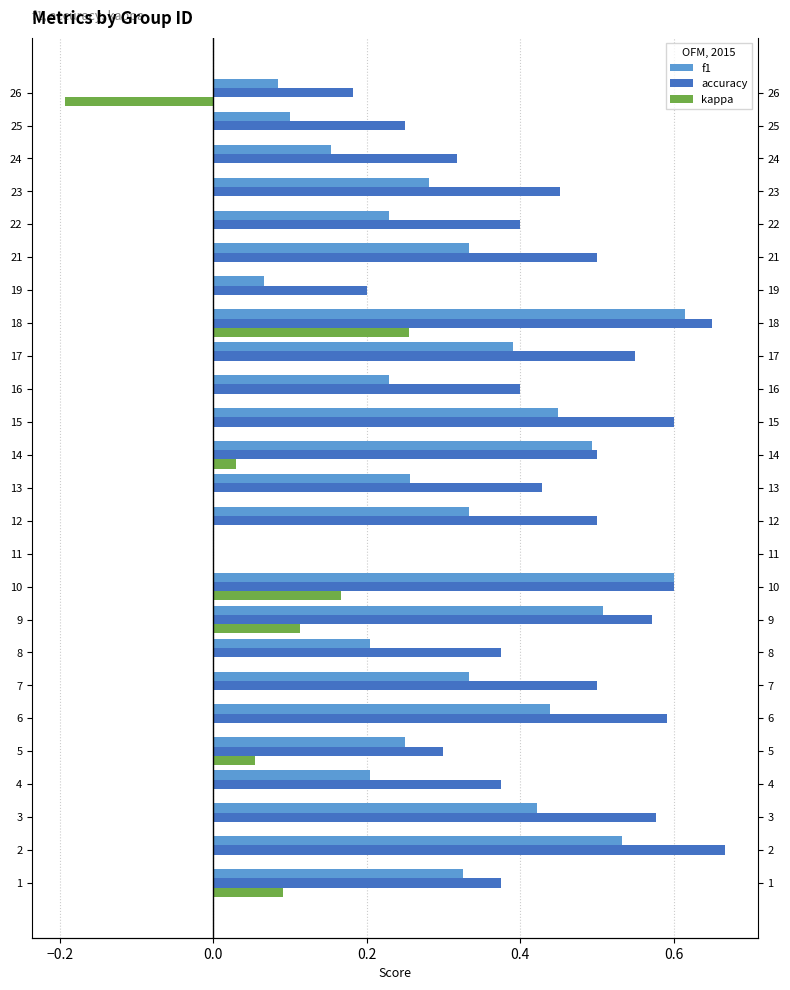

Rank the series at 14 from highest to lowest value.

accuracy, f1, kappa